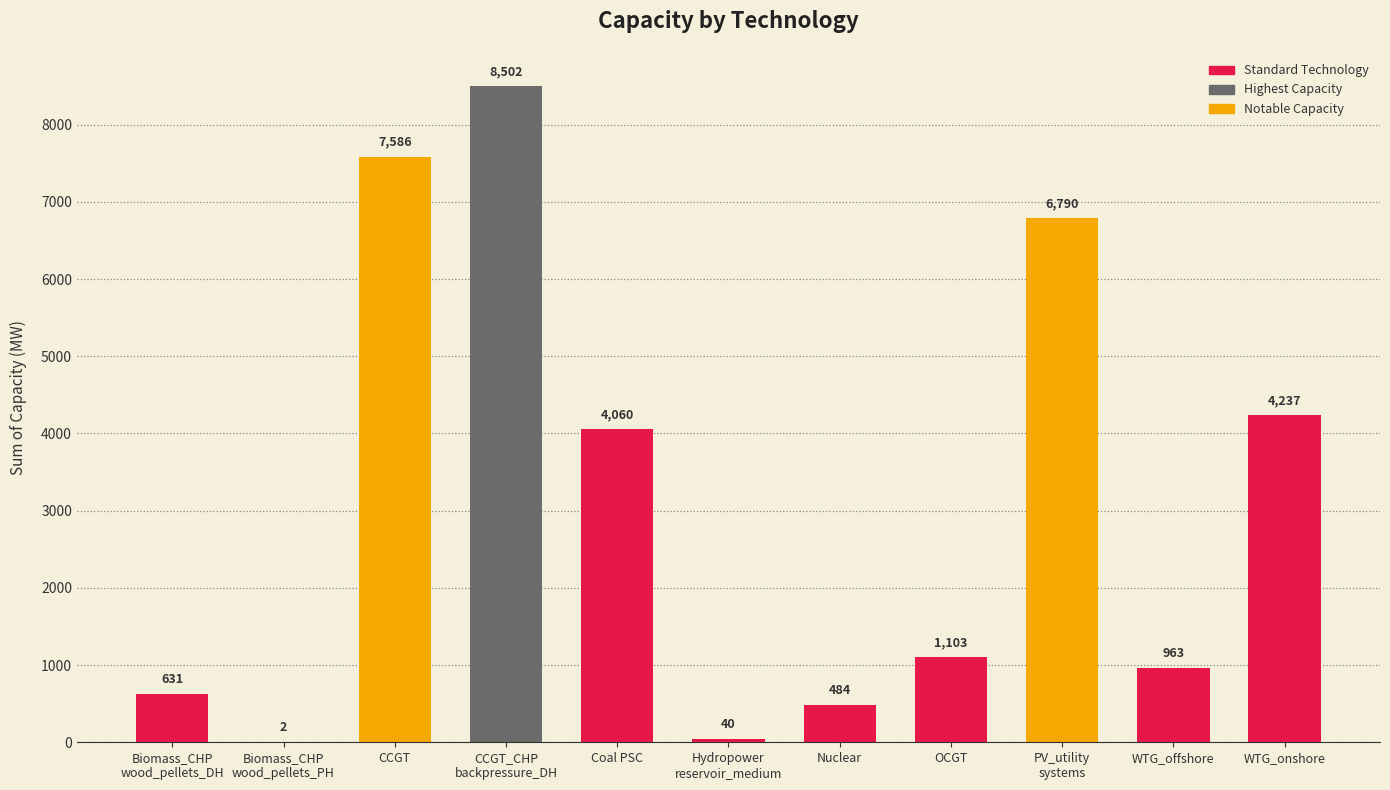

True or false: the data shows 4060.0 at Coal PSC.

True